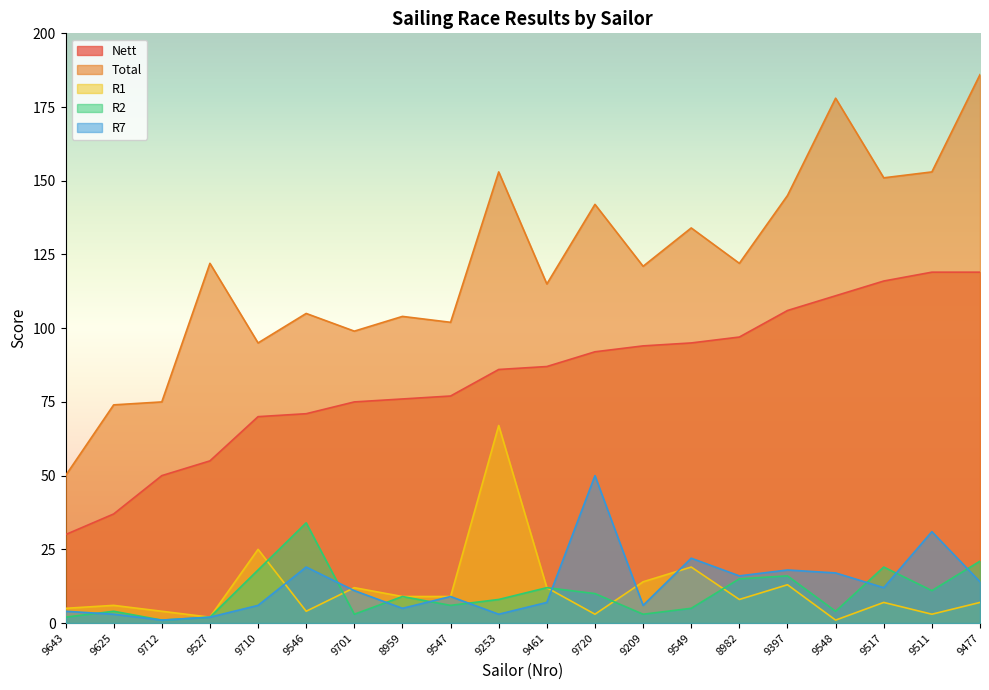

What is the average value of the R7 series?

13